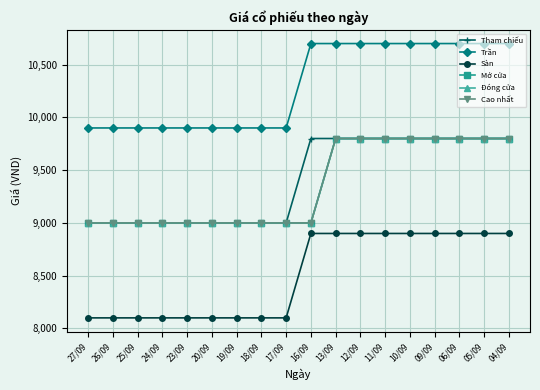

Does the chart have visible grid lines?

Yes